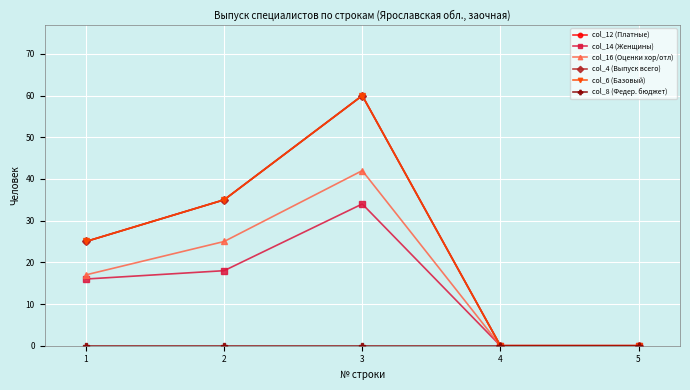

Does the chart have visible grid lines?

Yes